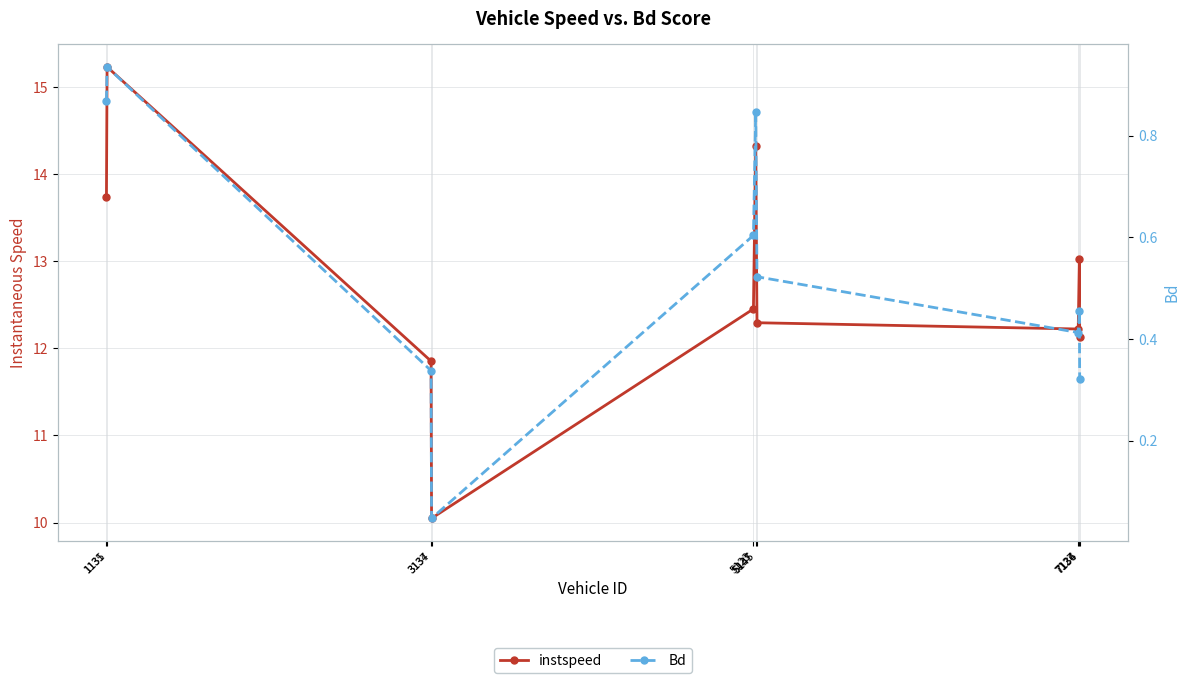

What is the difference between the highest and lowest values at 1131?

12.9